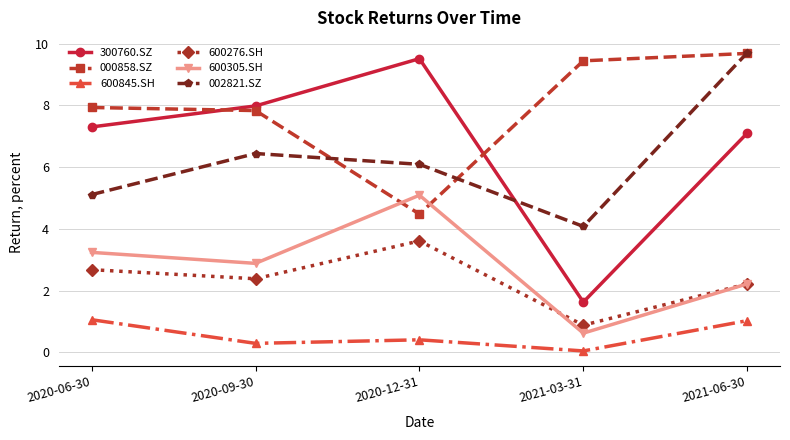

True or false: 300760.SZ and 600305.SH cross at least once.

False